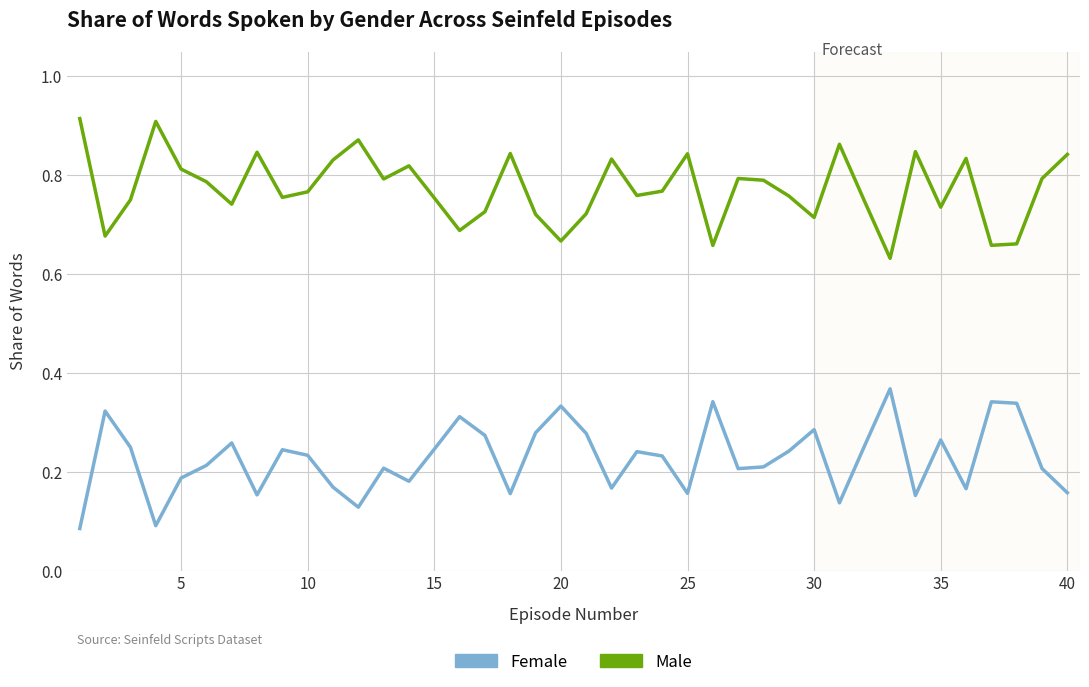

True or false: Female and Male cross at least once.

False